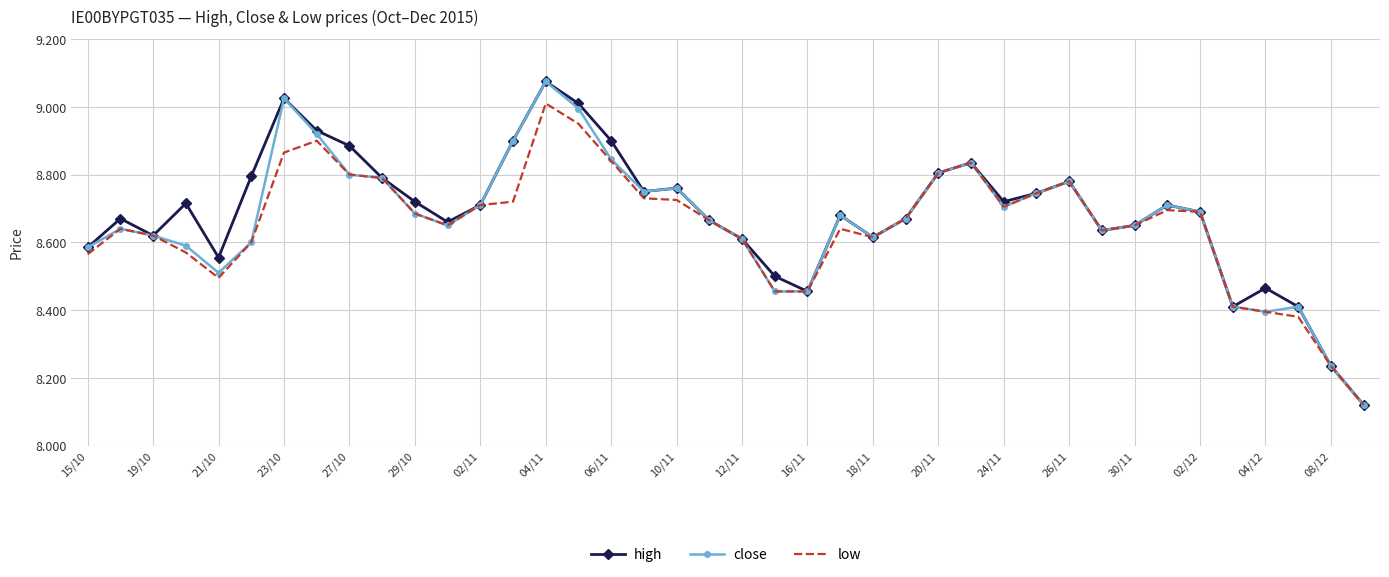

Reading right to left, extract all data points from this chart.

high: 8.1	8.2	8.4	8.5	8.4	8.7	8.7	8.7	8.6	8.8	8.7	8.7	8.8	8.8	8.7	8.6	8.7	8.5	8.5	8.6	8.7	8.8	8.8	8.9	9.0	9.1	8.9	8.7	8.7	8.7	8.8	8.9	8.9	9.0	8.8	8.6	8.7	8.6	8.7	8.6
close: 8.1	8.2	8.4	8.4	8.4	8.7	8.7	8.7	8.6	8.8	8.7	8.7	8.8	8.8	8.7	8.6	8.7	8.5	8.5	8.6	8.7	8.8	8.8	8.8	9.0	9.1	8.9	8.7	8.7	8.7	8.8	8.8	8.9	9.0	8.6	8.5	8.6	8.6	8.6	8.6
low: 8.1	8.2	8.4	8.4	8.4	8.7	8.7	8.7	8.6	8.8	8.7	8.7	8.8	8.8	8.7	8.6	8.6	8.5	8.5	8.6	8.7	8.7	8.7	8.8	8.9	9.0	8.7	8.7	8.7	8.7	8.8	8.8	8.9	8.9	8.6	8.5	8.6	8.6	8.6	8.6